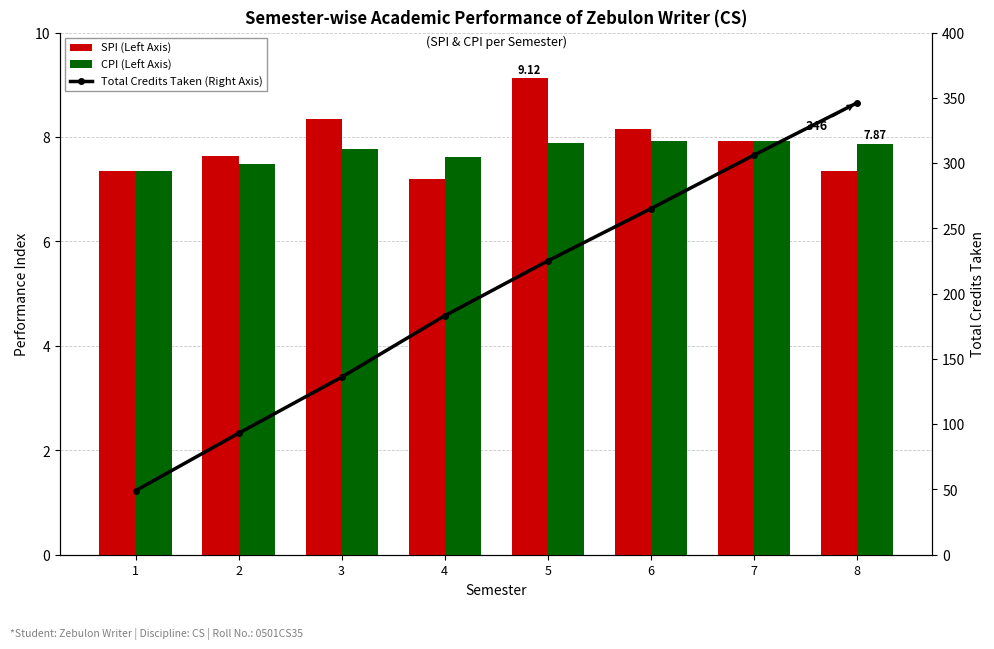

True or false: Total Credits Taken (Right Axis) has a value of 49.7 at 2.

False